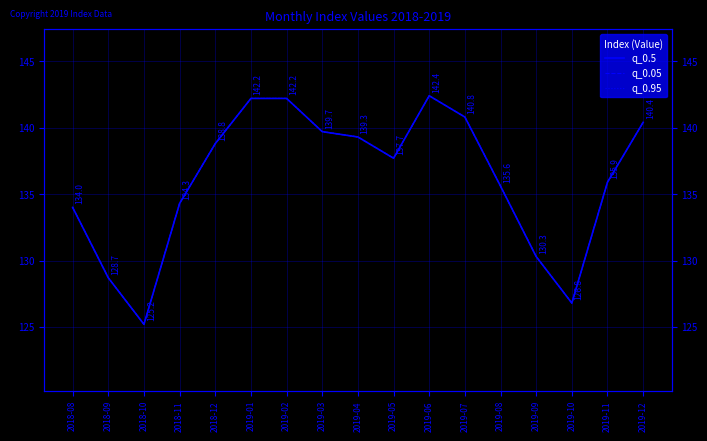

At 2019-05, list the series in order from largest to smallest.

q_0.5, q_0.05, q_0.95